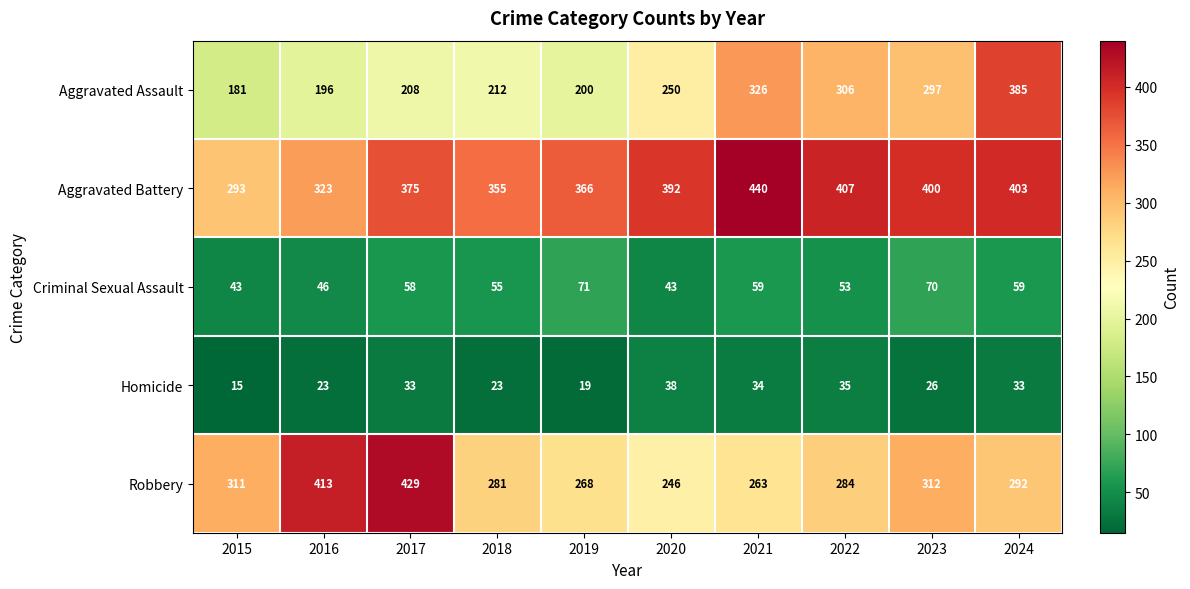

Which series changed the most between 2023 and 2024?

Aggravated Assault